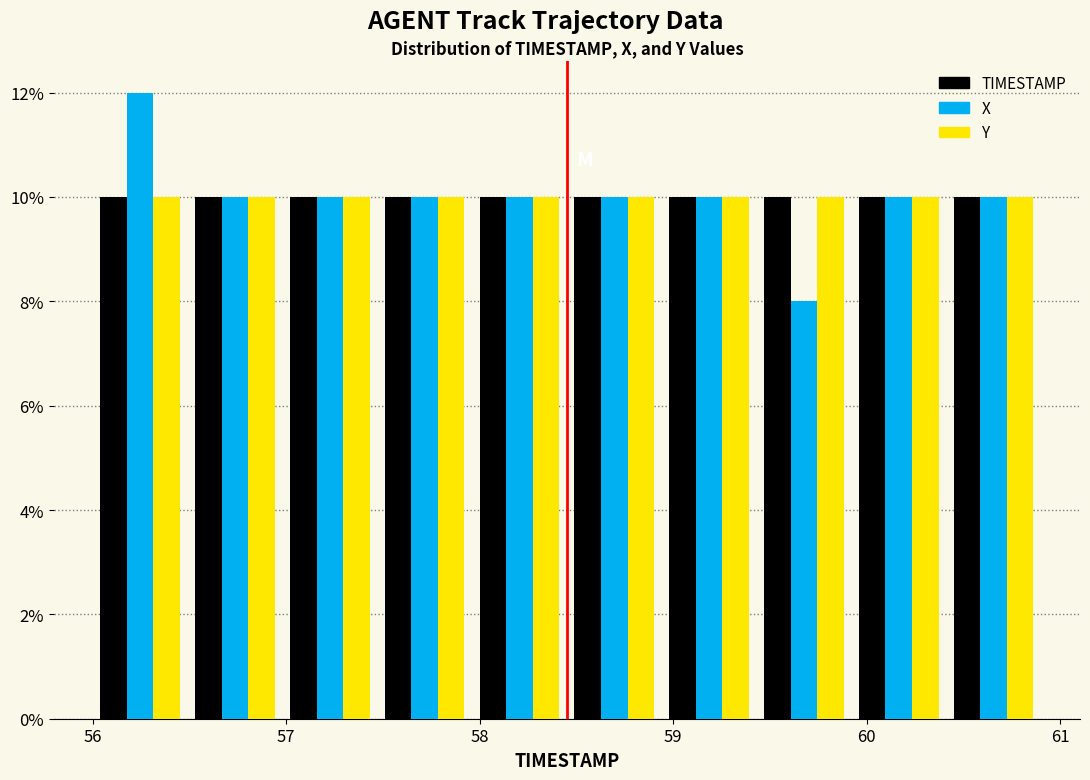

Reading left to right, transcribe this chart: for each range on the x-axis, give the height of each series' bar. Neither the bar edges nor the heights are printed on the chart, so give them approximately, as read against the axes.

56.00 to 56.49: TIMESTAMP=10	X=12	Y=10
56.49 to 56.98: TIMESTAMP=10	X=10	Y=10
56.98 to 57.47: TIMESTAMP=10	X=10	Y=10
57.47 to 57.96: TIMESTAMP=10	X=10	Y=10
57.96 to 58.45: TIMESTAMP=10	X=10	Y=10
58.45 to 58.94: TIMESTAMP=10	X=10	Y=10
58.94 to 59.43: TIMESTAMP=10	X=10	Y=10
59.43 to 59.92: TIMESTAMP=10	X=8	Y=10
59.92 to 60.41: TIMESTAMP=10	X=10	Y=10
60.41 to 60.90: TIMESTAMP=10	X=10	Y=10